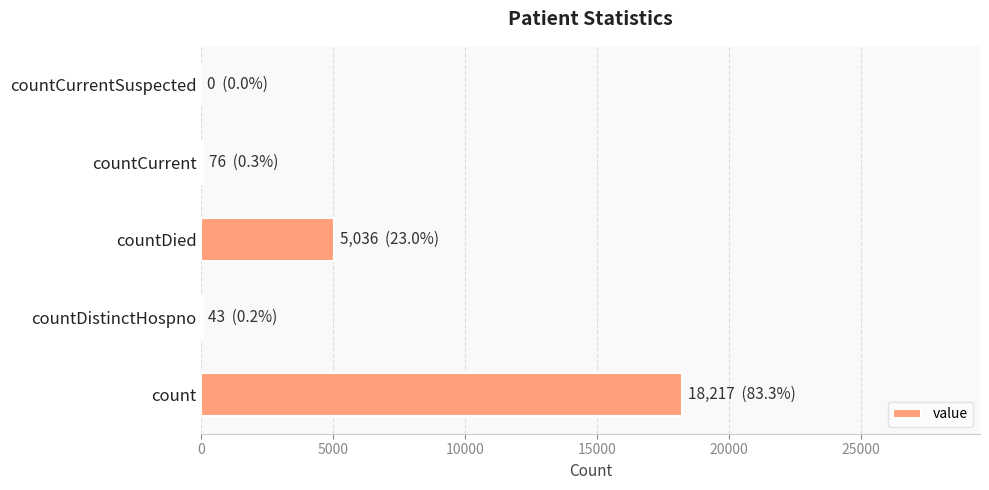

True or false: the data shows 18217 at count.

True